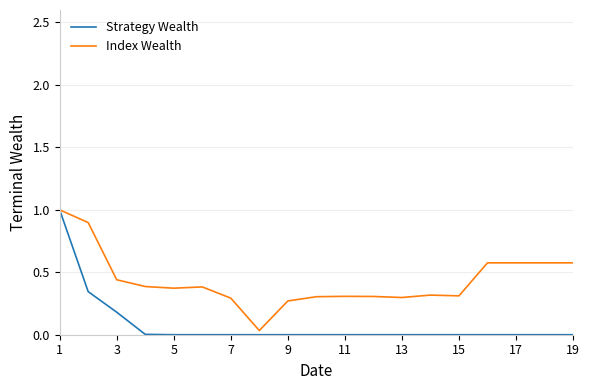

At how many categories does at least one series exceed 0?

19